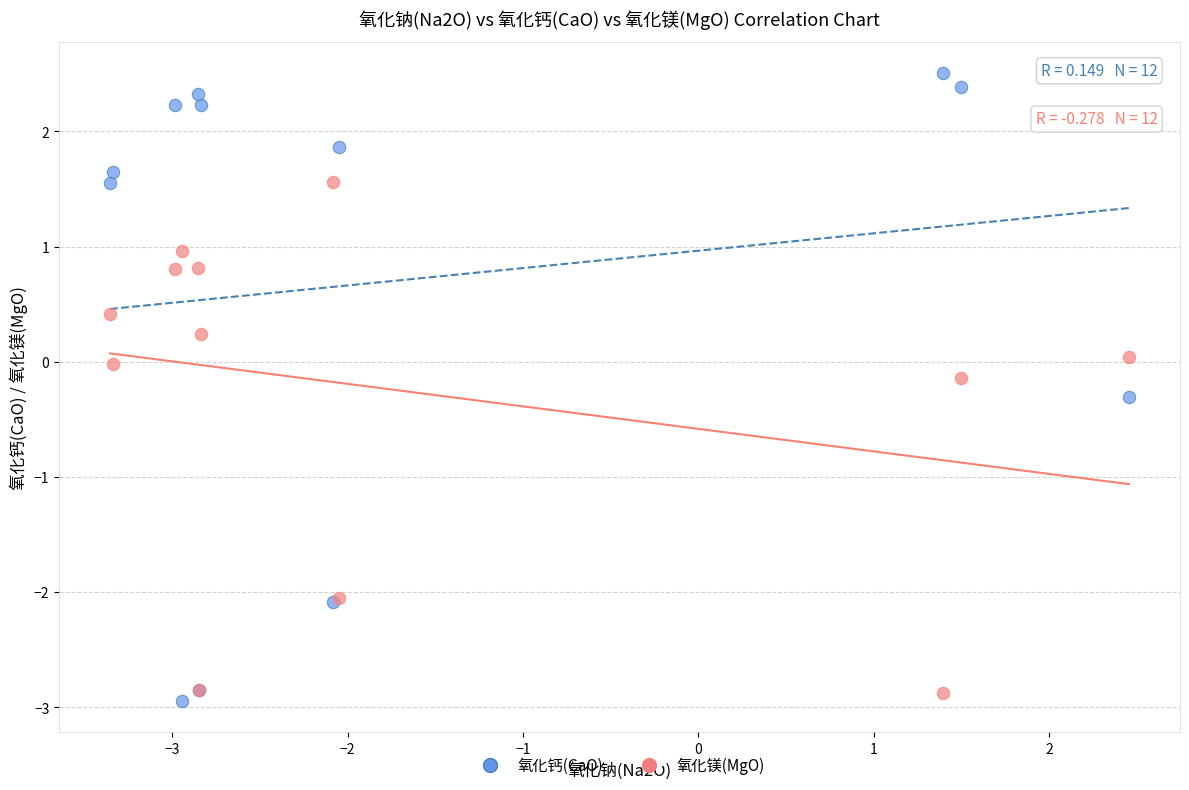

Which series contains the highest Y value?

氧化钙(CaO)